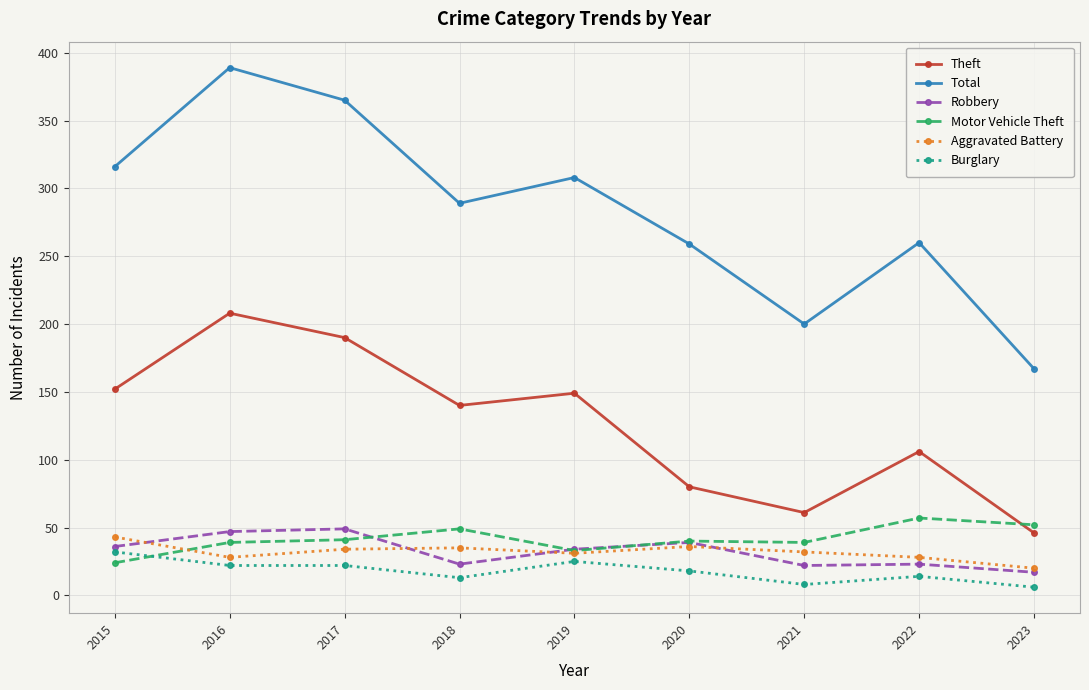

True or false: Total and Aggravated Battery cross at least once.

False